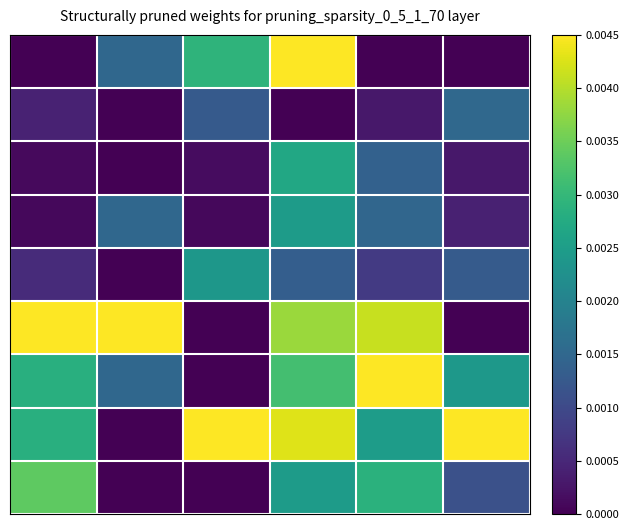

Count the number of data series in this chart.

9